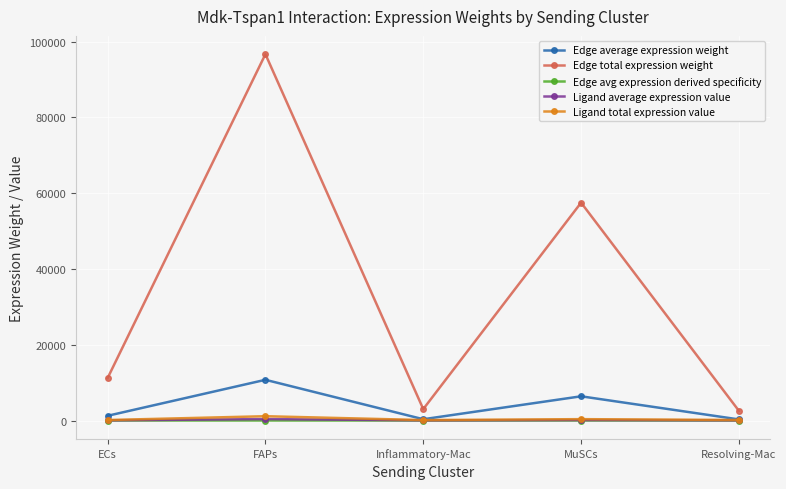

True or false: Edge total expression weight and Edge average expression weight cross at least once.

False